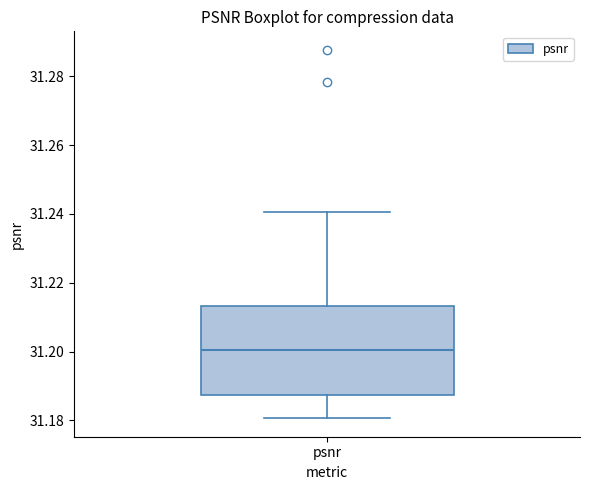

Transcribe this box plot: give where the median line is, the range the box spans, and where the two whiskers end, as read against the y-axis. The values are not printed on the chart, so give them approximately, as read against the axis.

median 31.200, box 31.188 to 31.214, whiskers 31.180 to 31.240